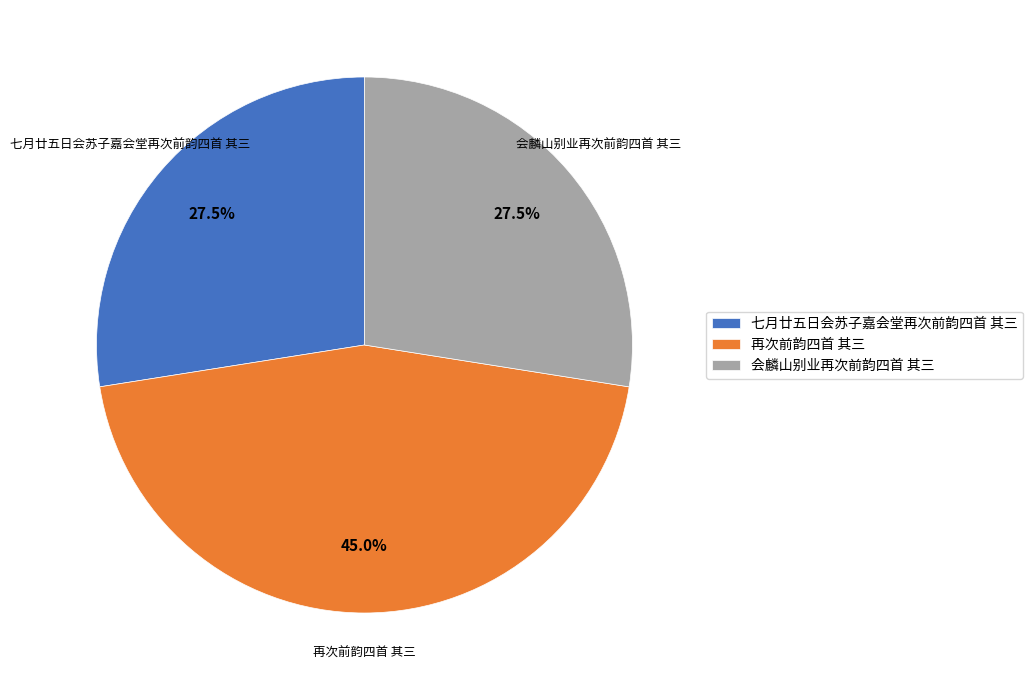

What is the total percentage of 再次前韵四首 其三 and 会麟山别业再次前韵四首 其三?

72.5%